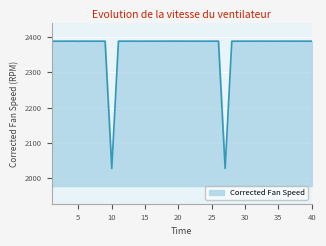

What is the difference between the maximum and minimum values?

359.9